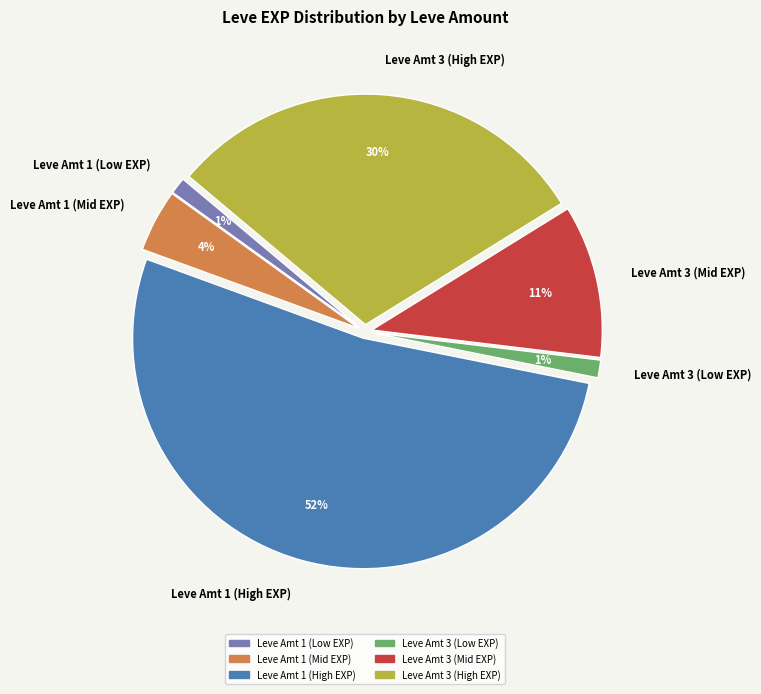

To the nearest percent, what is the average slice percentage?

17%